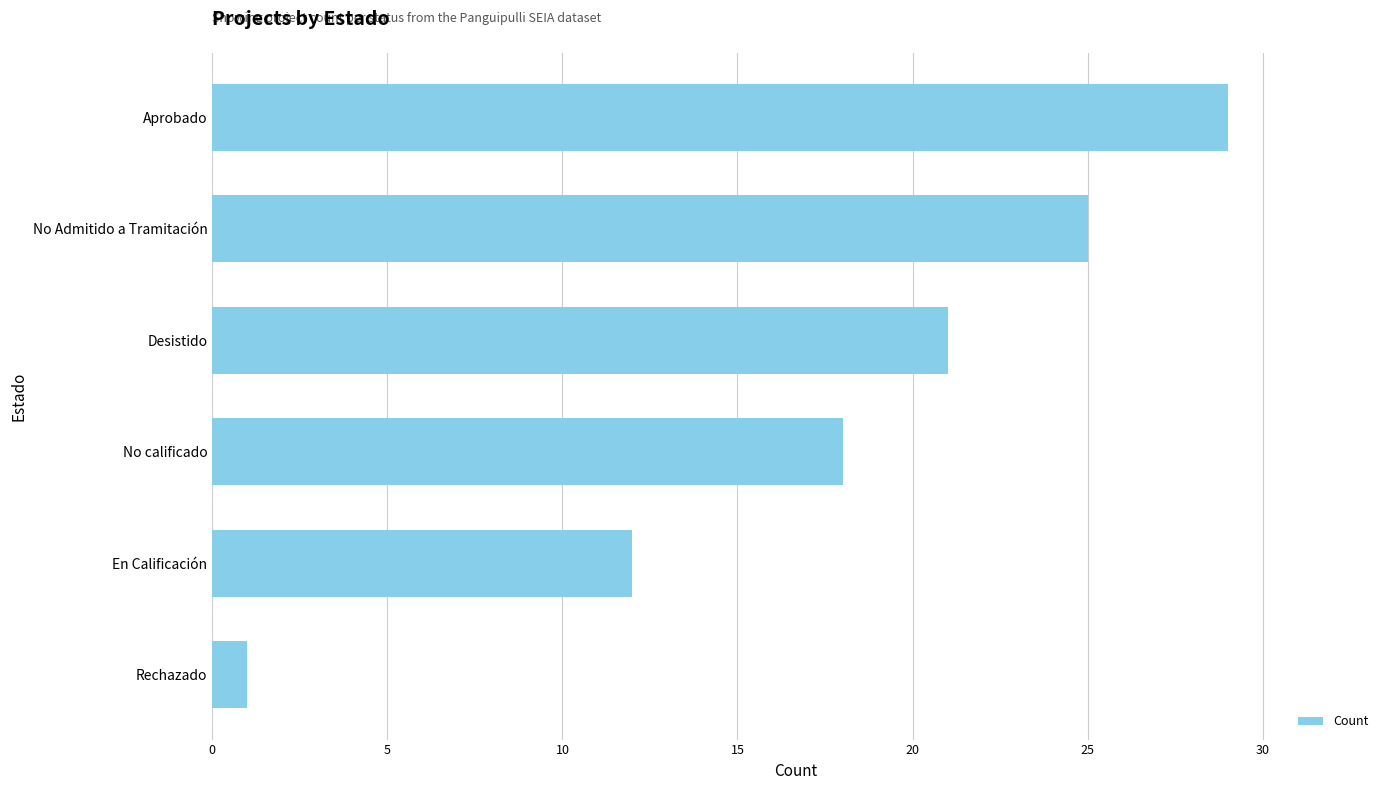

What is the sum of all values?

106